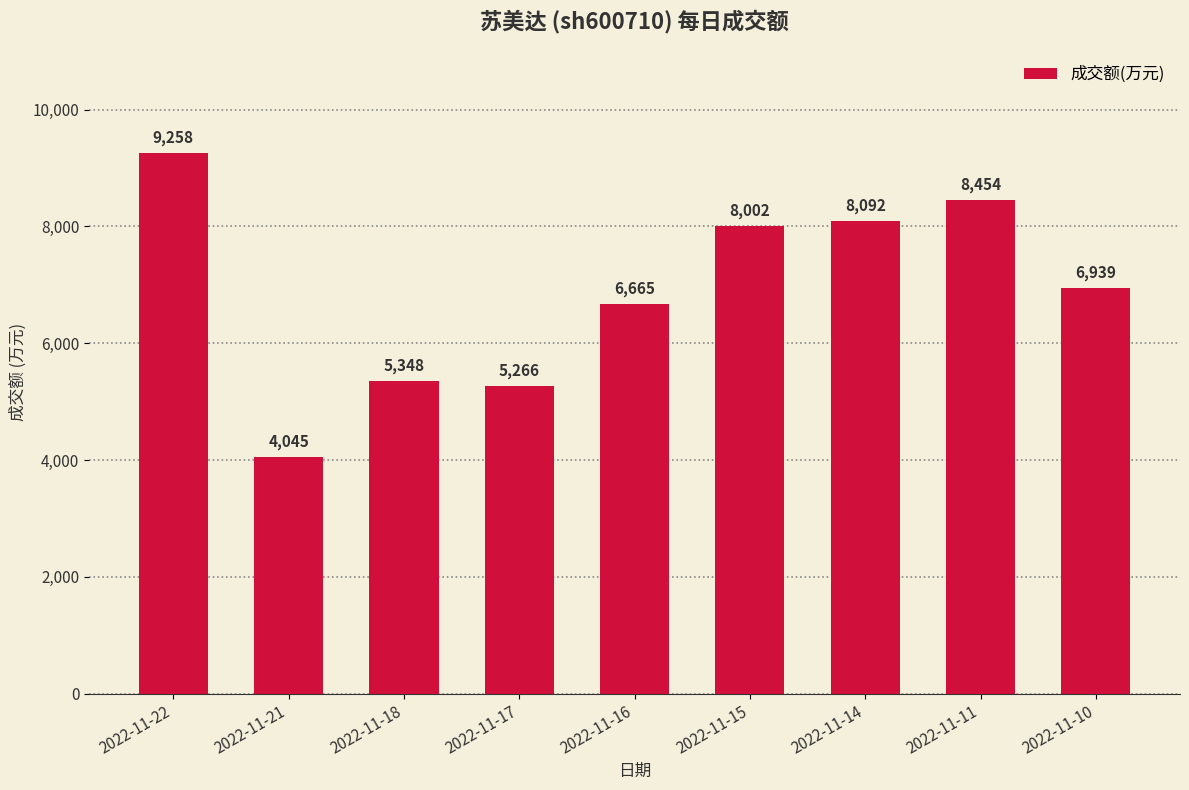

What is the difference between the values at 2022-11-22 and 2022-11-18?

3910